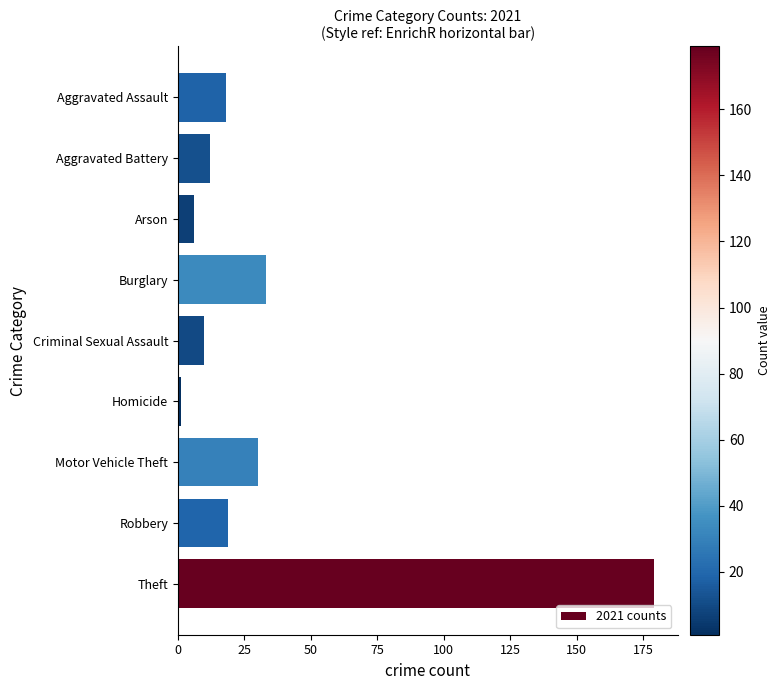

How many bars are there in total?

9